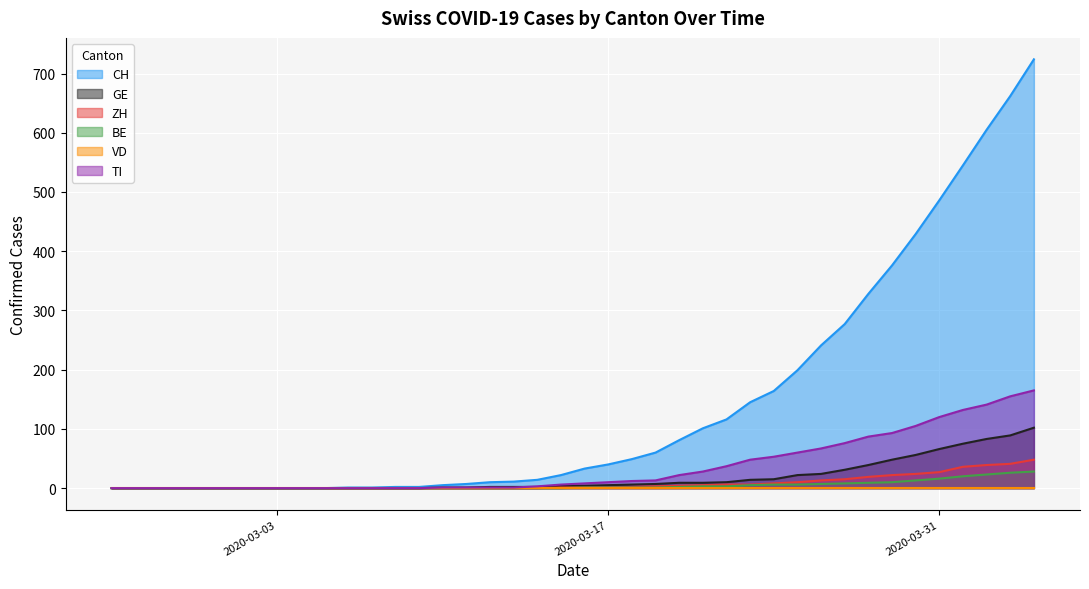

The value of ZH at 2020-03-21 is 1. True or false?

False